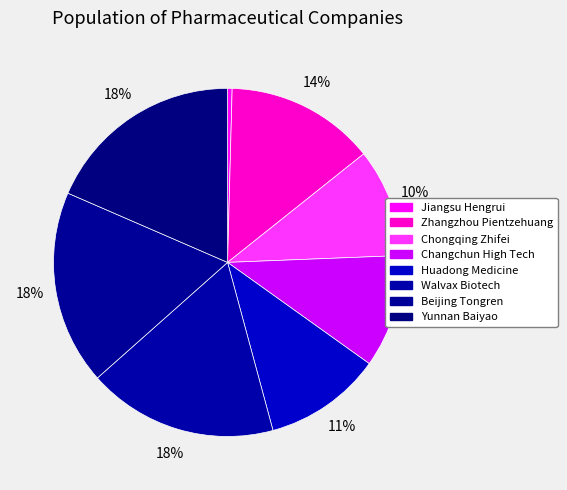

Is there a majority slice in this chart?

No